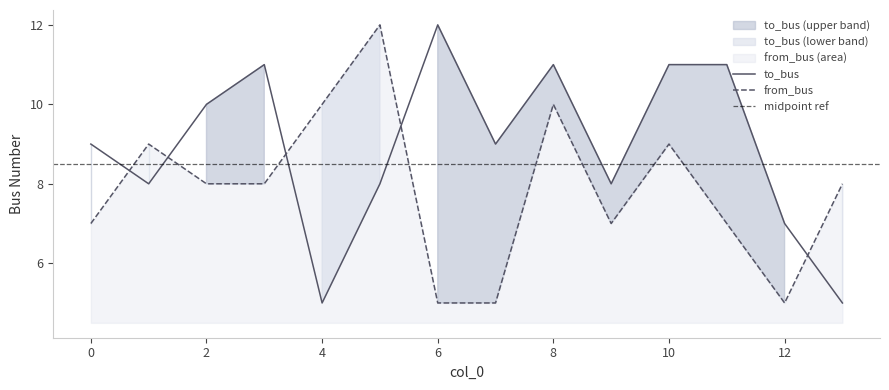

At which label does from_bus first exceed 8?

1